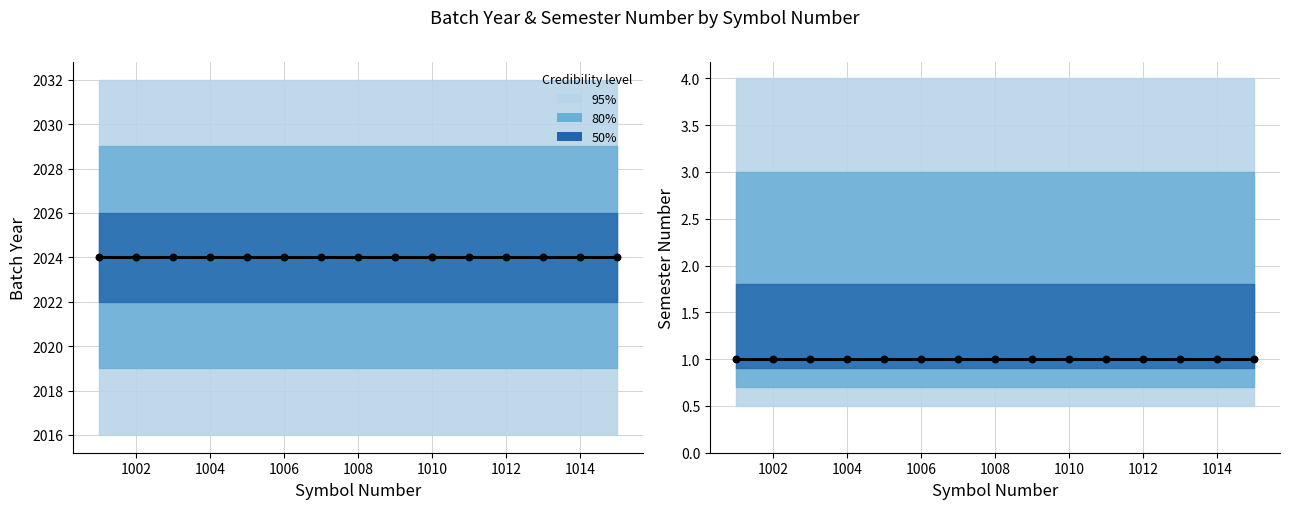

At how many categories does at least one series exceed 1481?

15